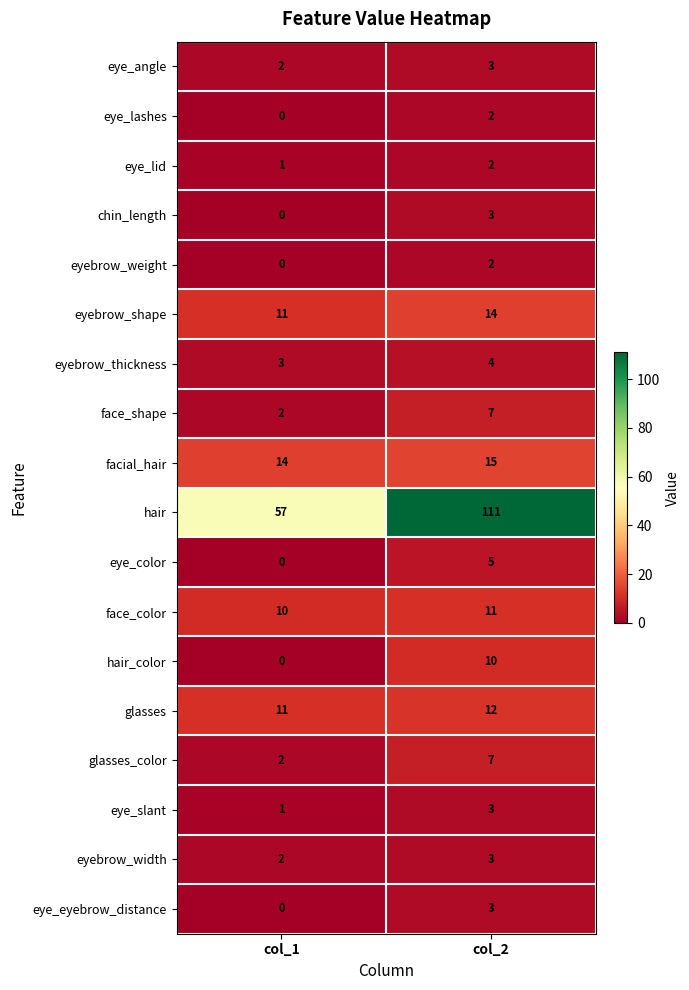

At how many categories does at least one series exceed 15?

2